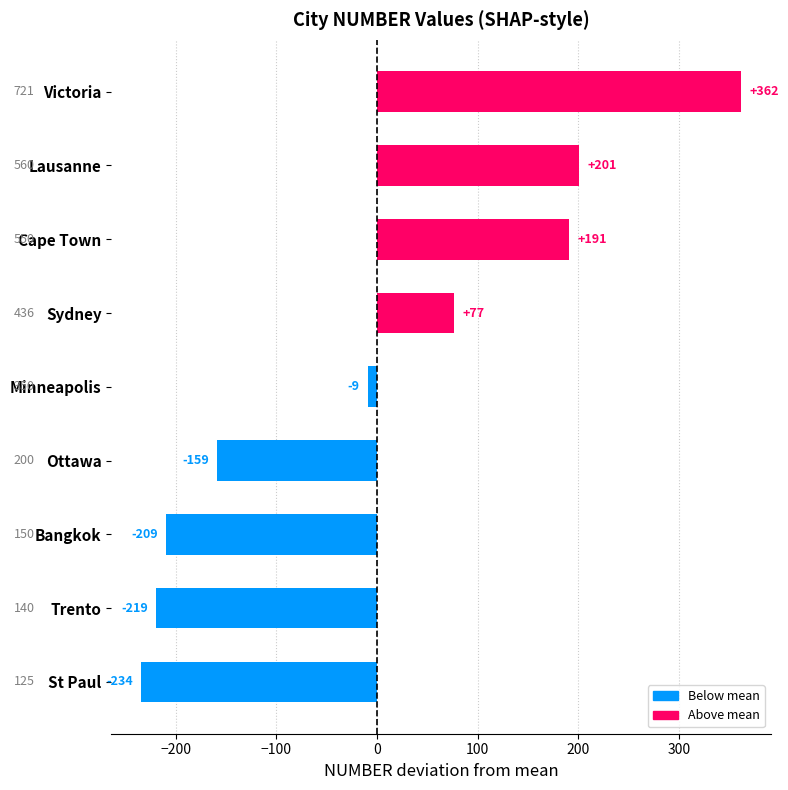

At which label is the value closest to 63?

Sydney